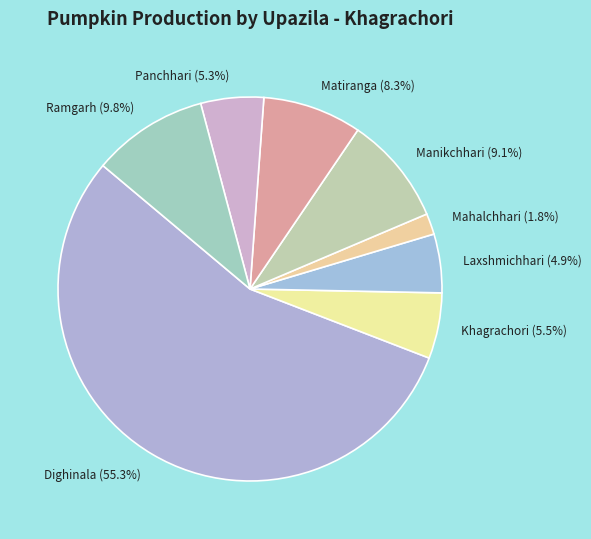

What is the largest slice in the pie chart?

Dighinala